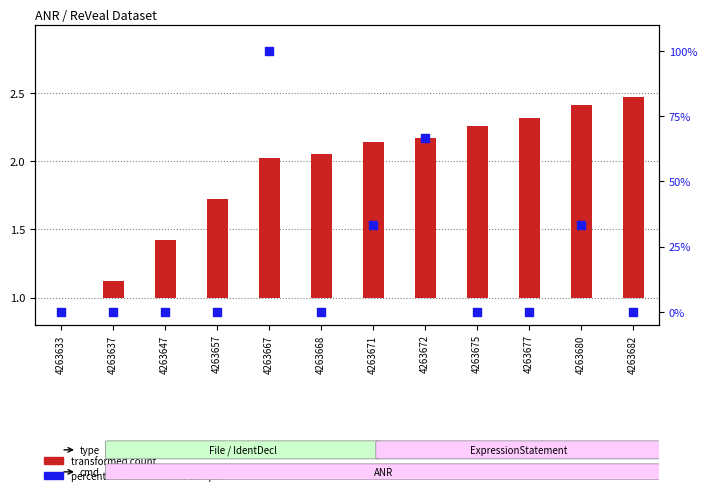

At how many categories does at least one series exceed 43?

2